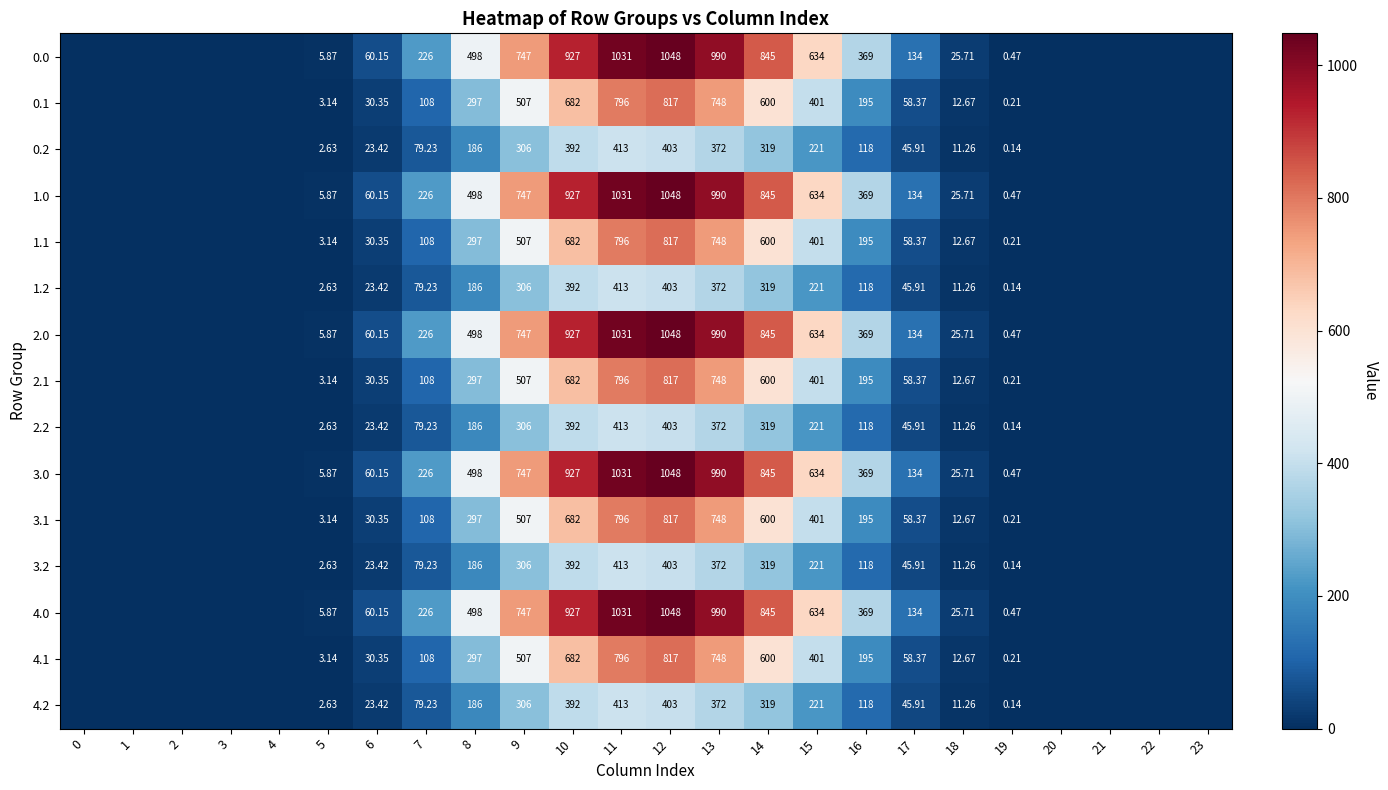

The 0.2 series shows 220.6 at 15. True or false?

True